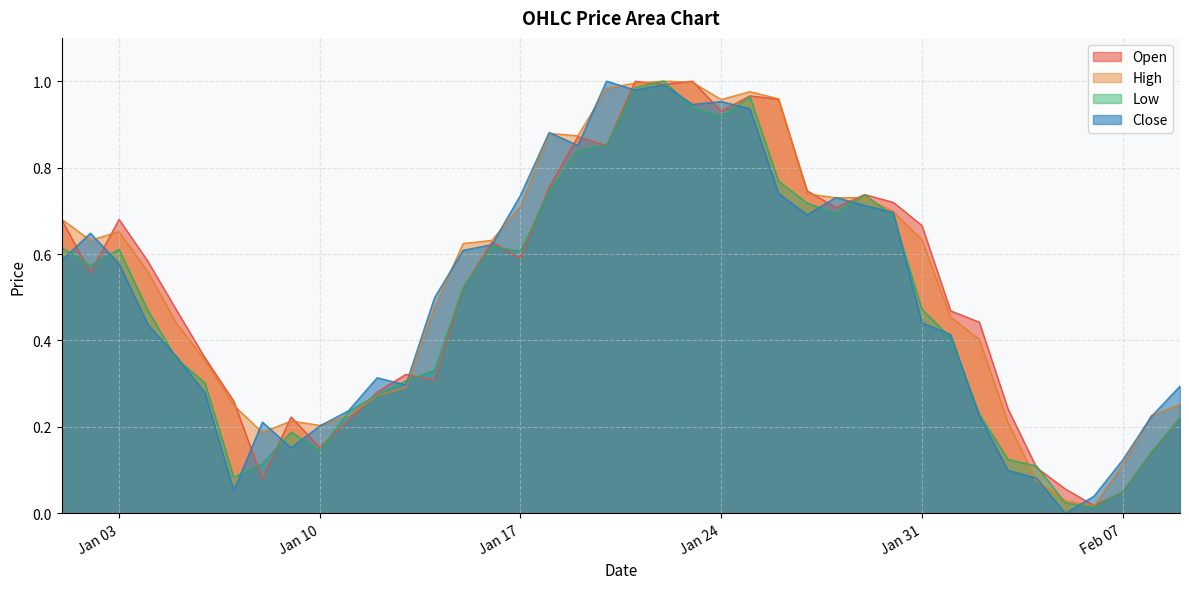

Which has a higher value, 2023-02-05 or 2023-02-01?

2023-02-01